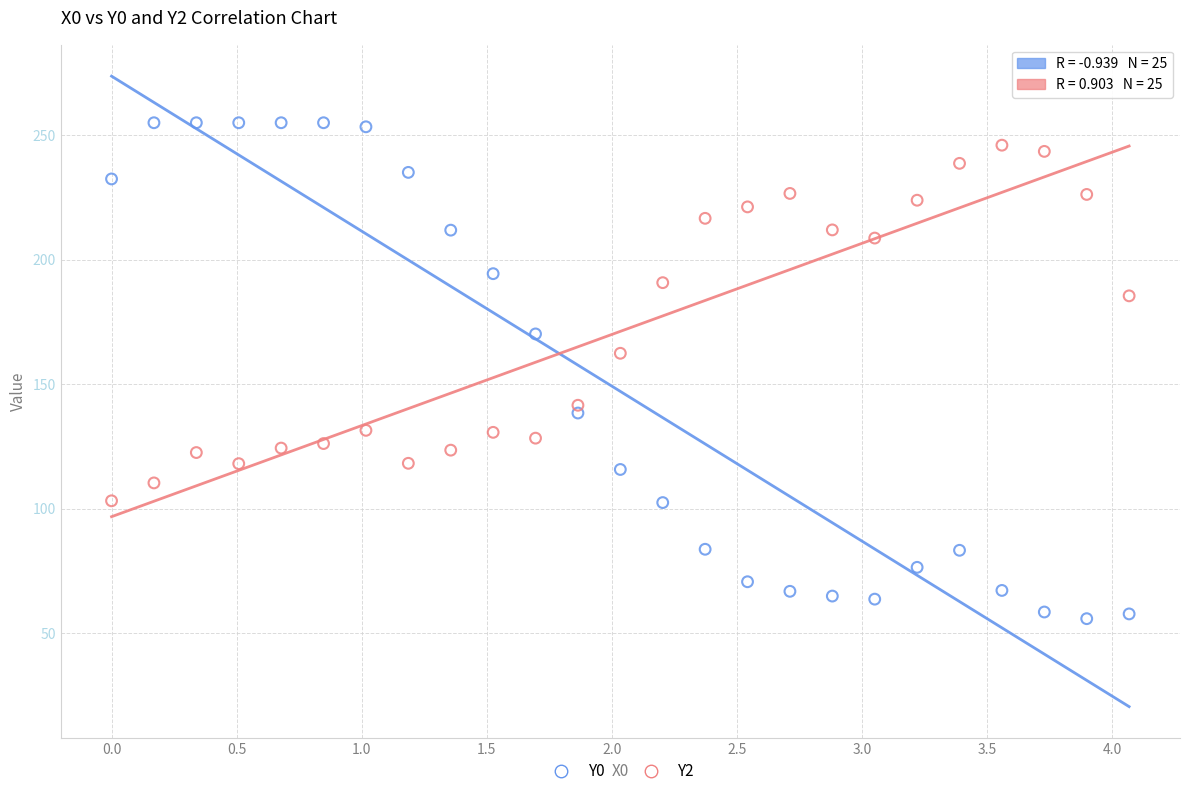

Which series reaches the minimum Y coordinate?

Y0